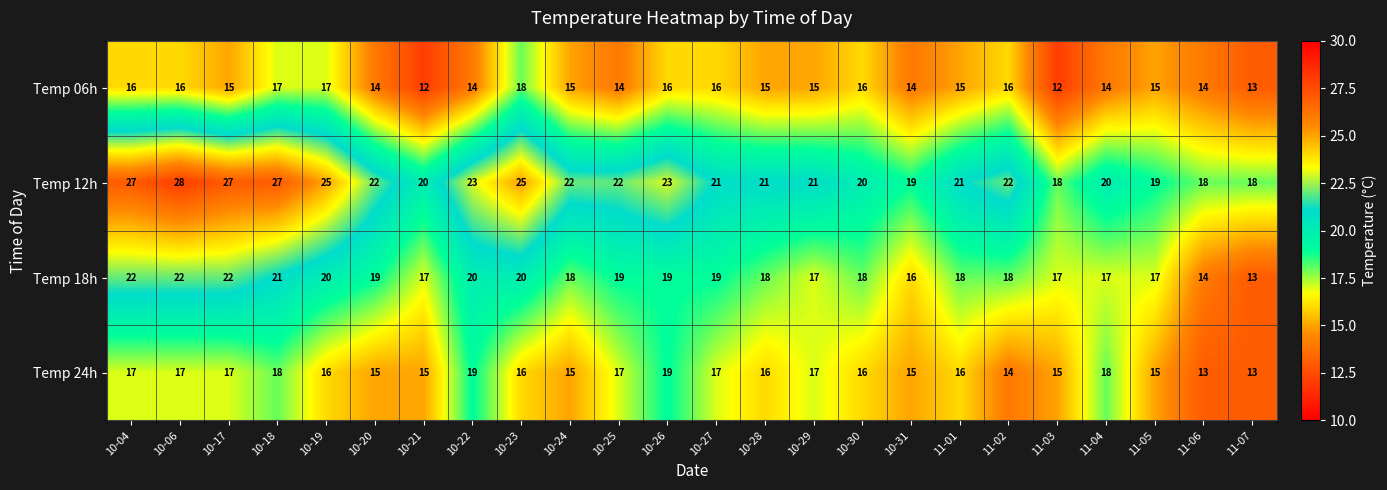

What is the total value across all series at 11-07?

57